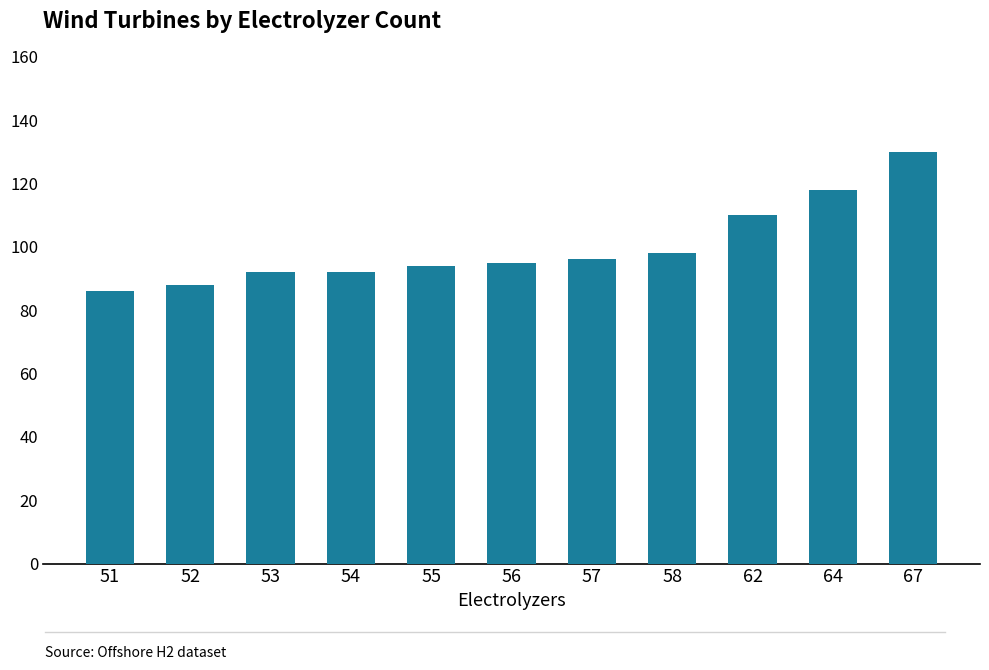

True or false: the data shows 21 at 57.

False